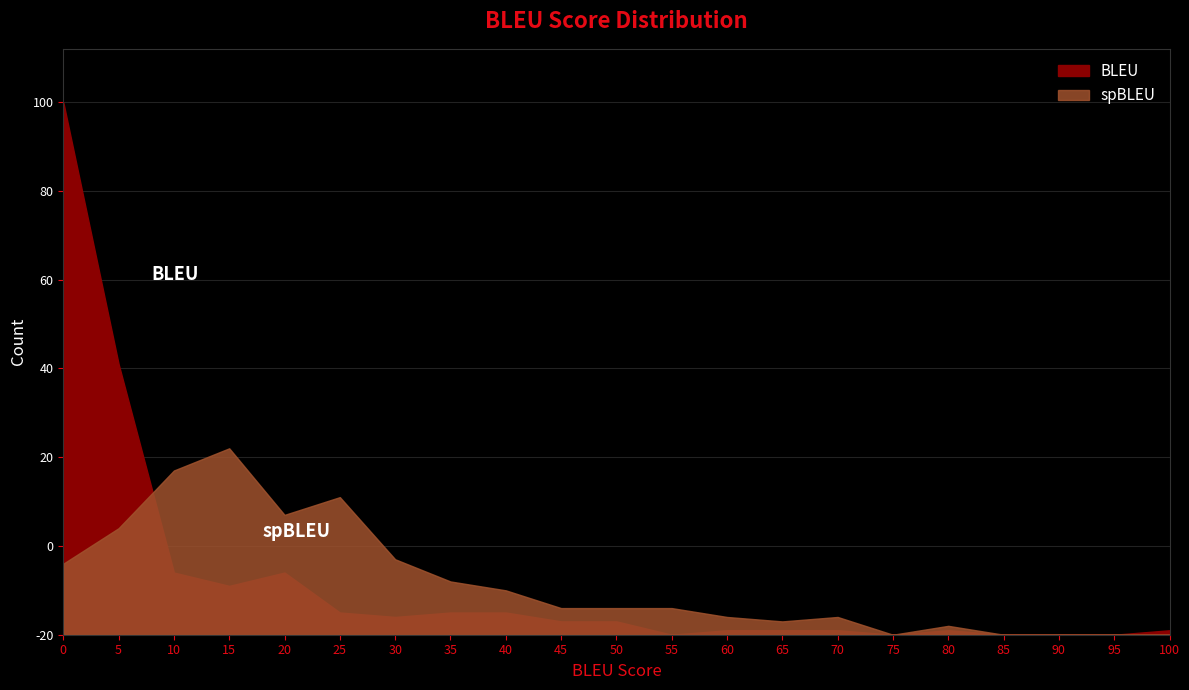

How many data points in BLEU are less than 3?

10